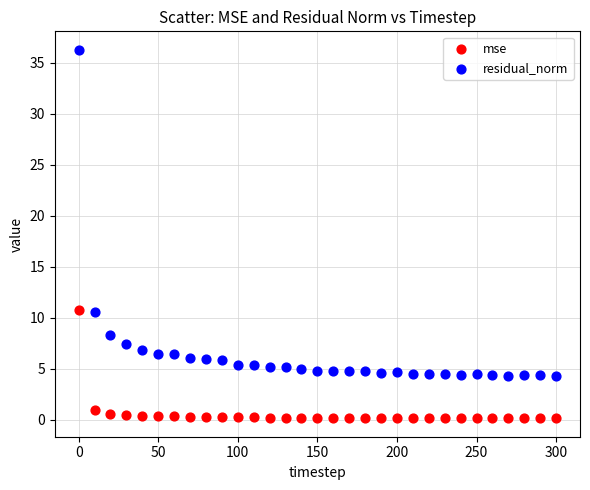

Which series contains the lowest Y value?

mse